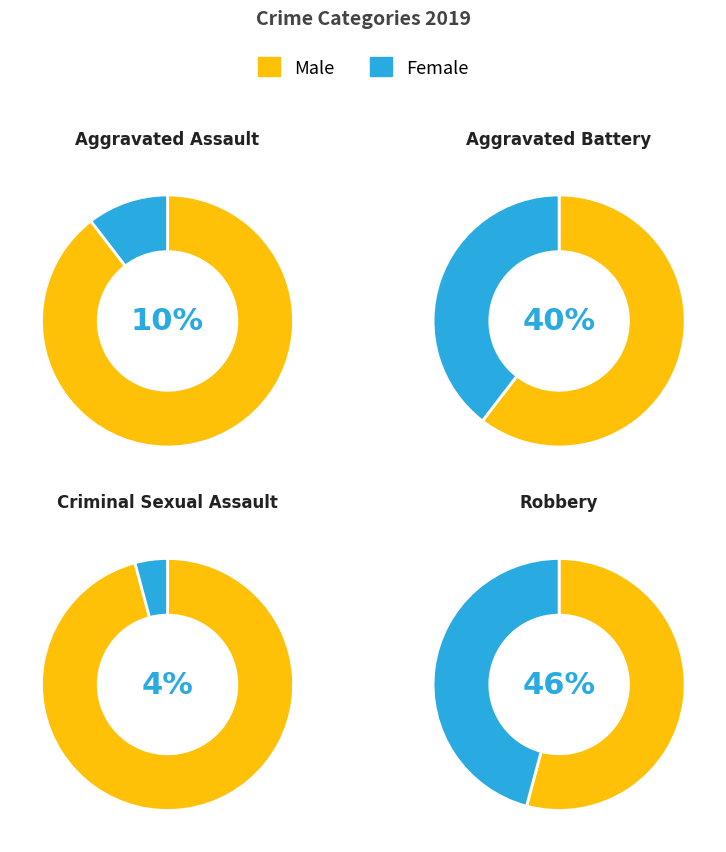

What percentage is NOT represented by Aggravated Assault?

89.6%